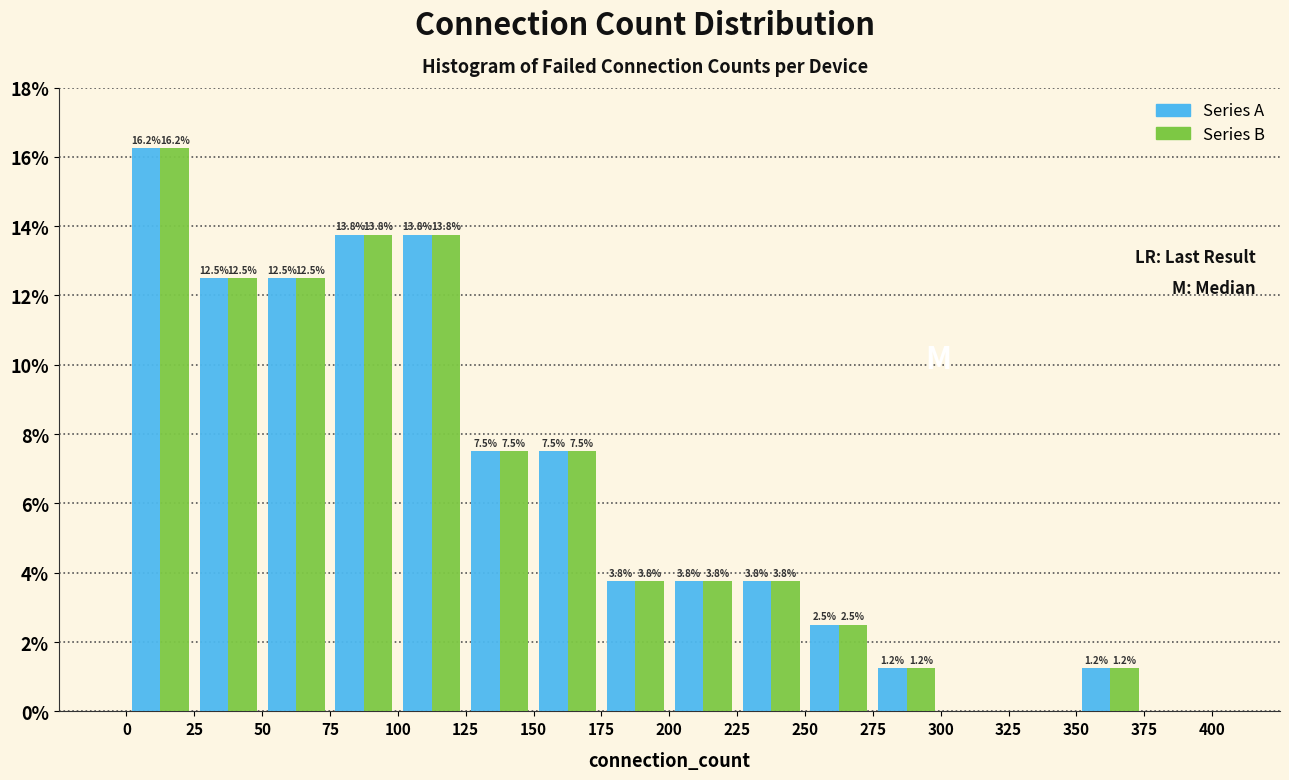

In the Series B series, which range on the x-axis has the tallest bar?

0 to 25